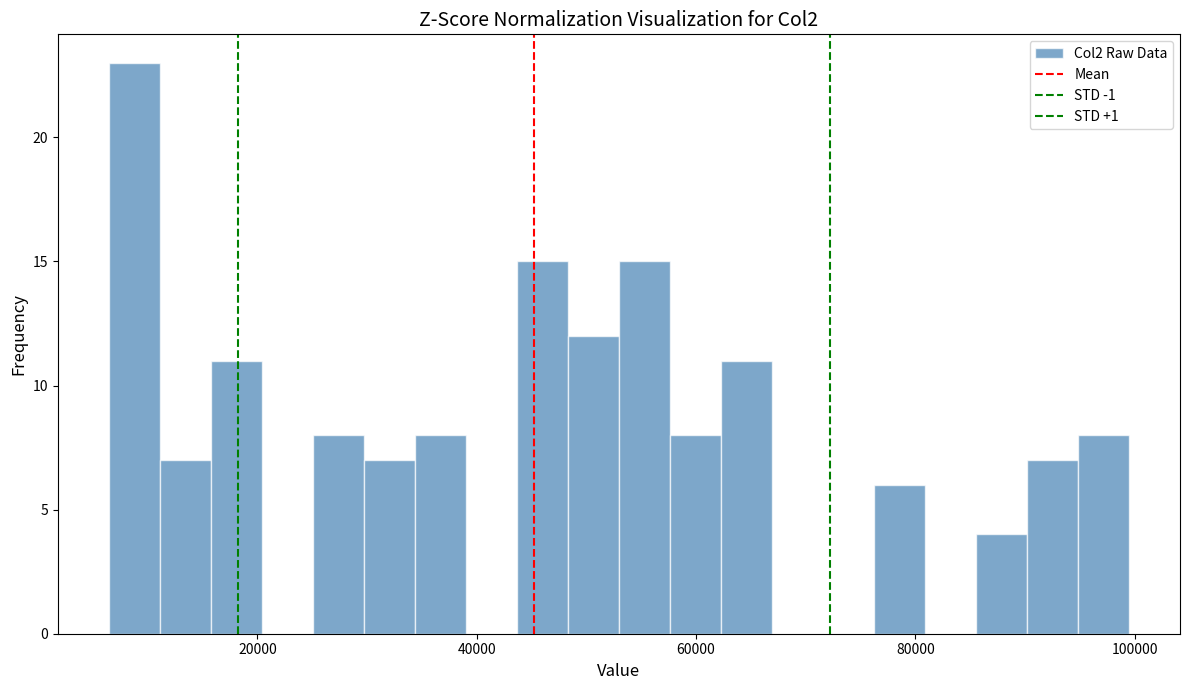

Read against the x-axis, roughly where is the centre of the tallest bar?

8000